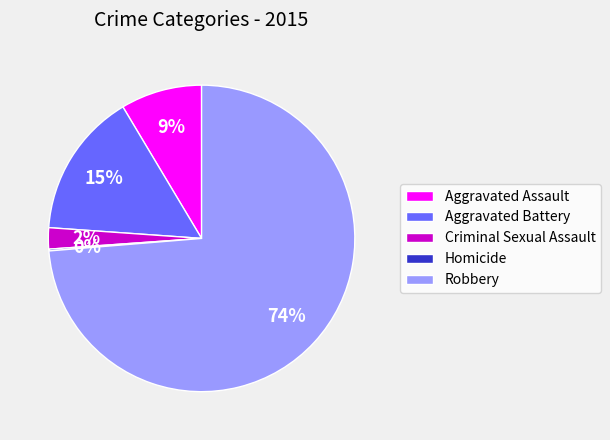

To the nearest percent, what portion does Aggravated Battery represent?

15%